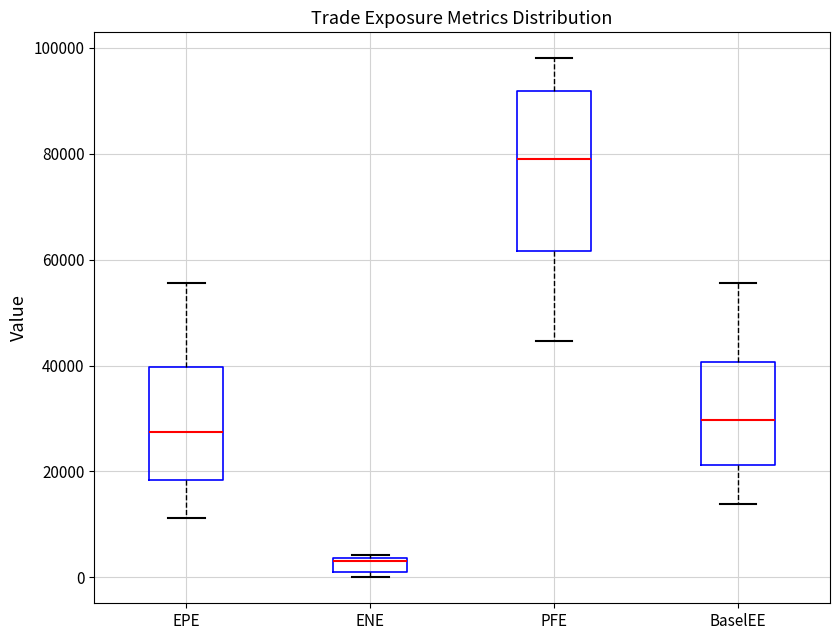

Where does the median line of the box for PFE sit on the y-axis? The values are not printed on the chart, so give them approximately, as read against the axis.

80000